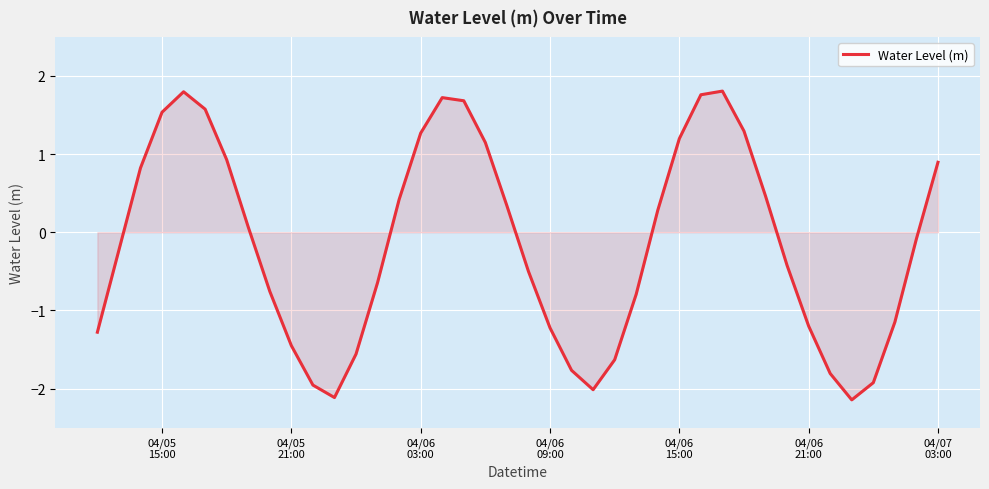

What is the difference between the maximum and minimum values?

4.0